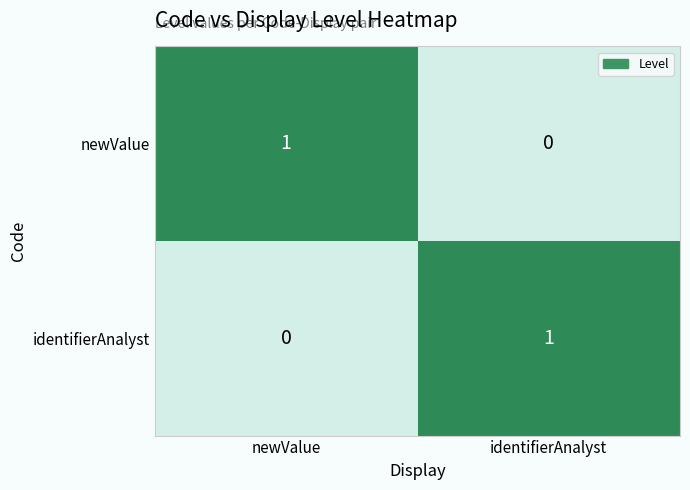

Reading left to right, what are all the values shown in this chart?

newValue: newValue=1	identifierAnalyst=0
identifierAnalyst: newValue=0	identifierAnalyst=1